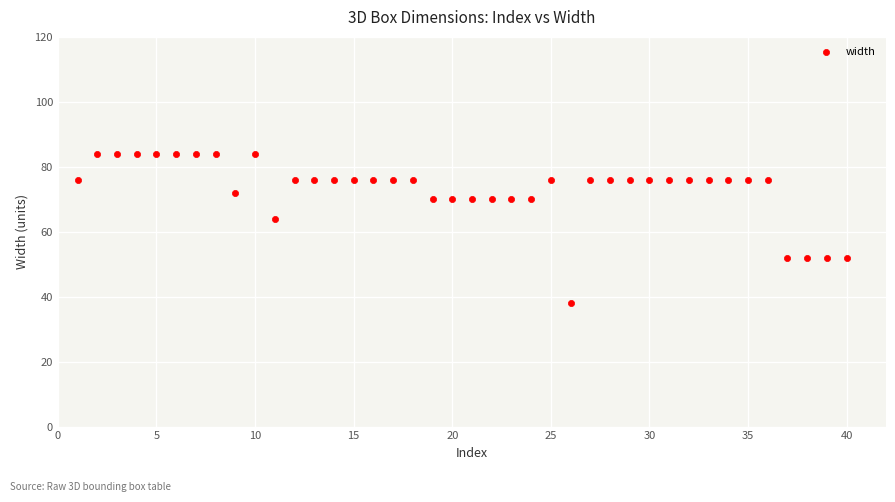

What Y value in the scatter plot is closest to 61?

64